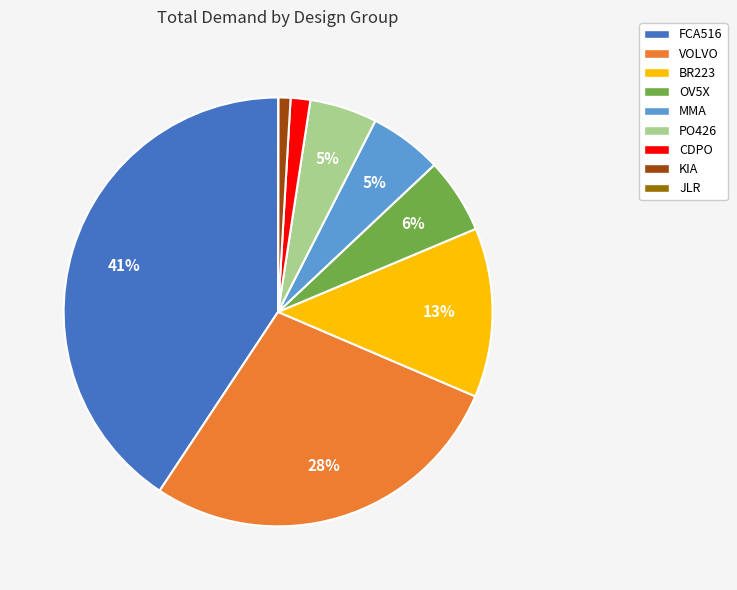

Which category has the biggest portion of the pie?

FCA516